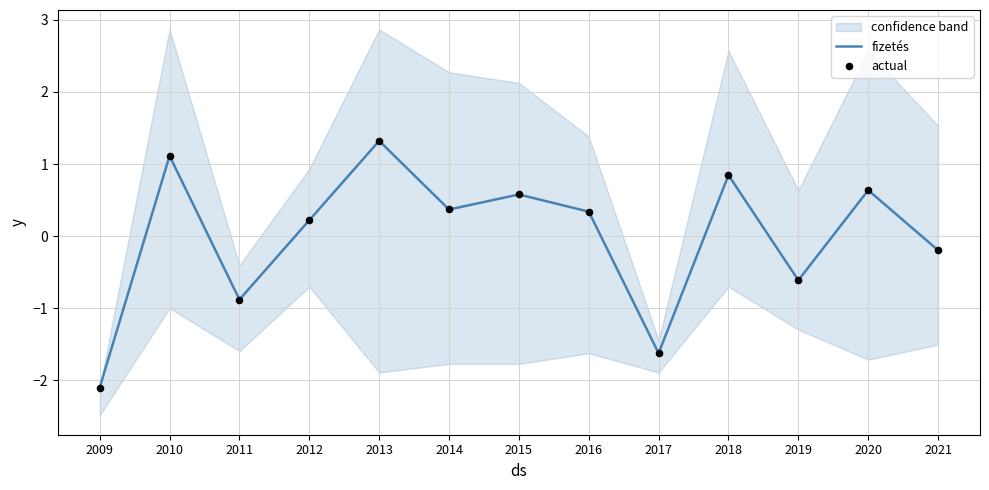

Which series has the largest Y range (max minus min)?

fizetés